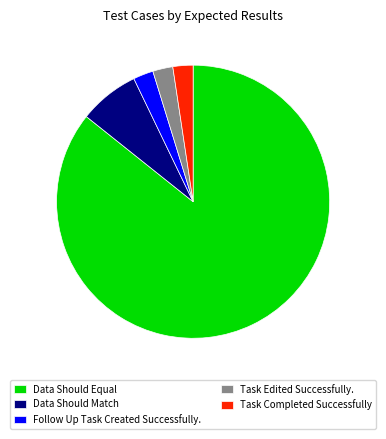

Which has a higher value, Follow Up Task Created Successfully. or Data Should Equal?

Data Should Equal